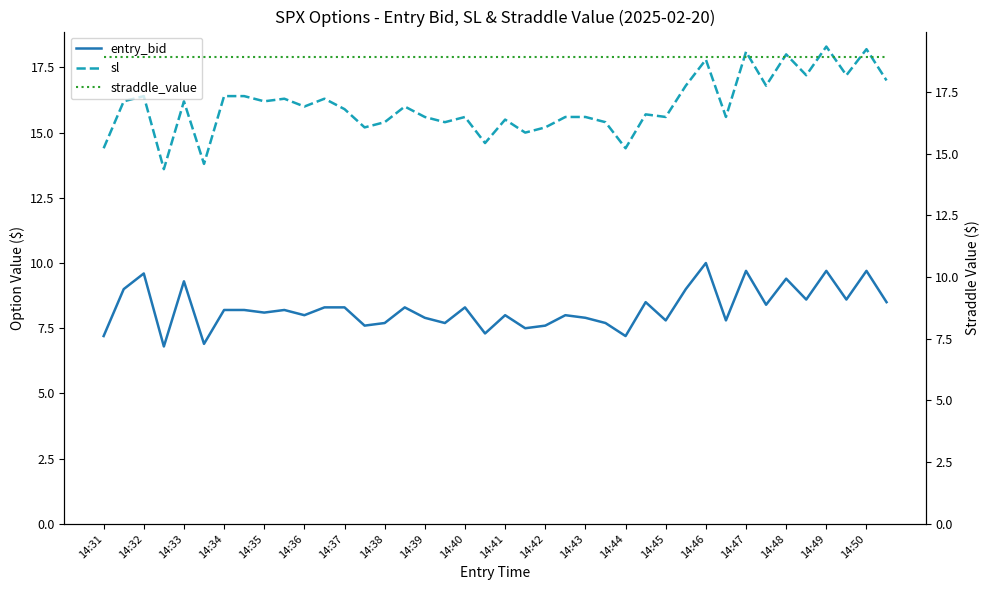

True or false: sl and entry_bid intersect in this chart.

False